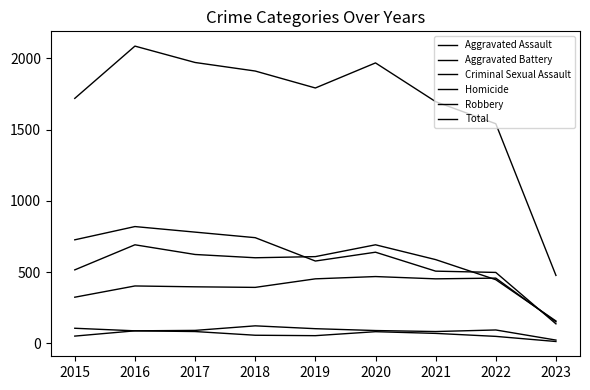

Where does the Total series first go above 1792?

2016